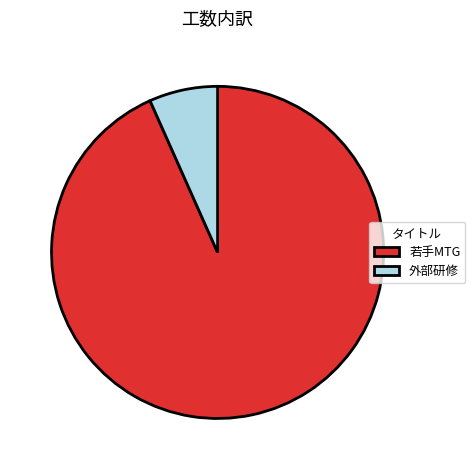

Approximately how many times larger is the value at 若手MTG compared to 外部研修?

14.0